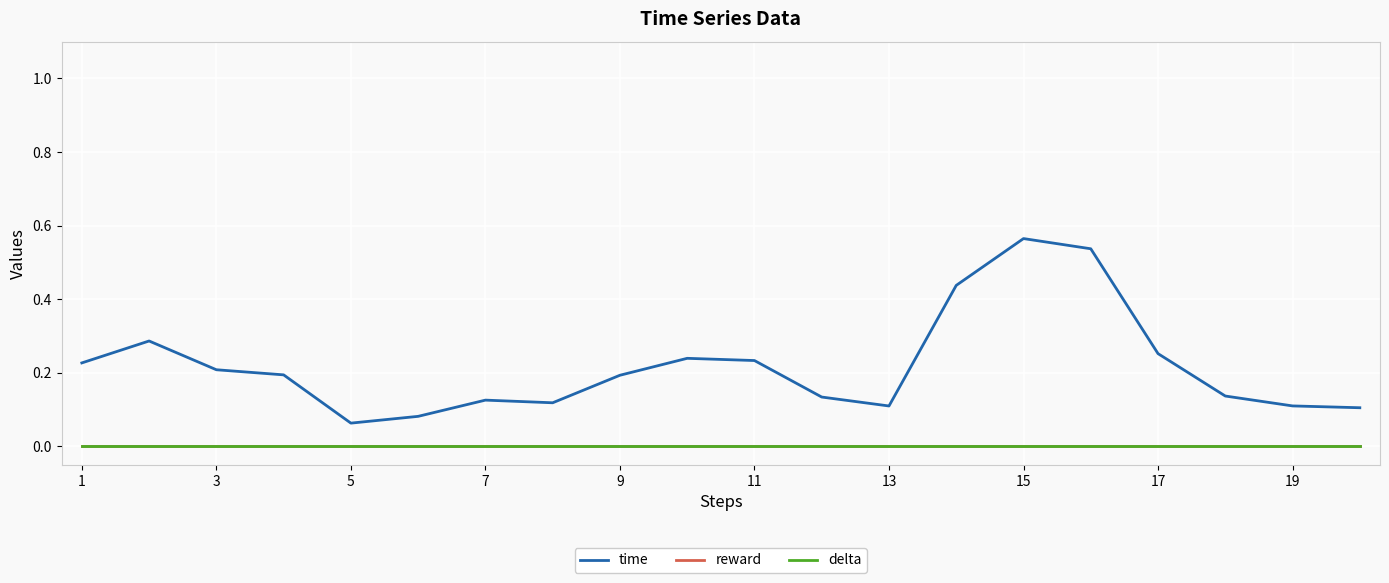

Is this an area chart (filled region under the line)?

No